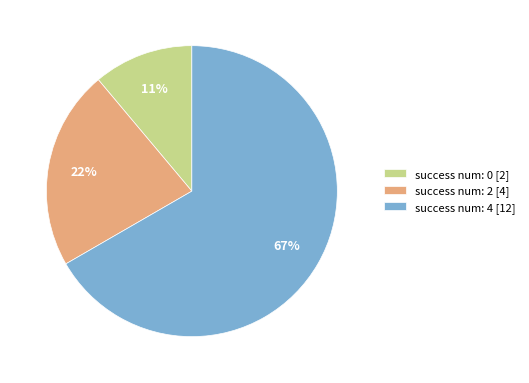

Do success num: 4 [12] and success num: 0 [2] together represent more than half of the pie?

Yes